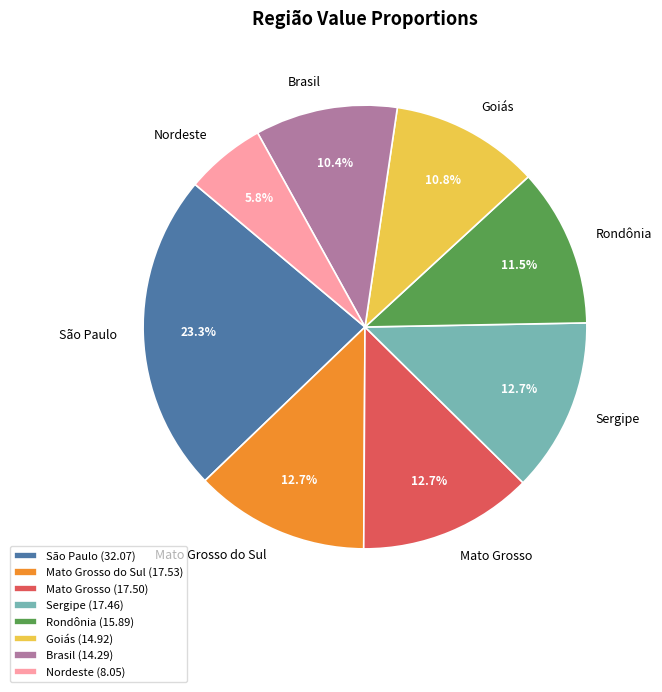

Between São Paulo and Brasil, which is larger?

São Paulo